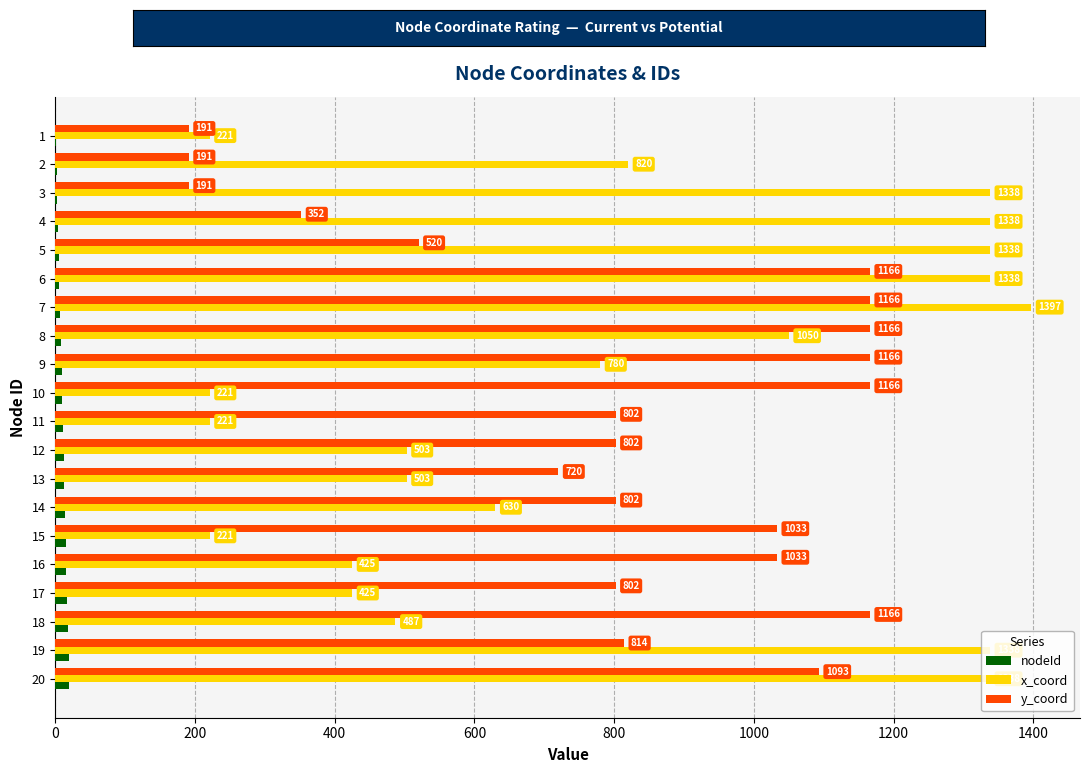

The x_coord series shows 396 at 1. True or false?

False